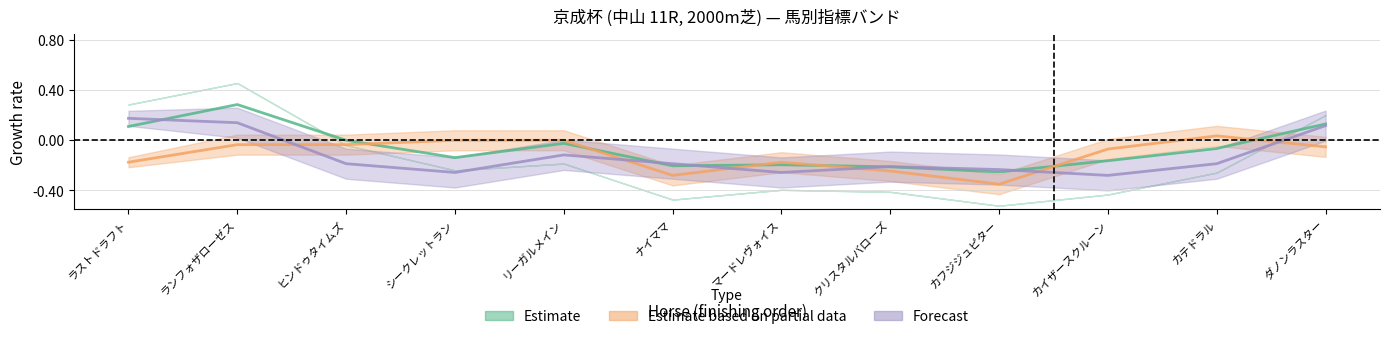

At カフジジュピター, list the series in order from smallest to largest.

Estimate based on partial data, Estimate, Forecast